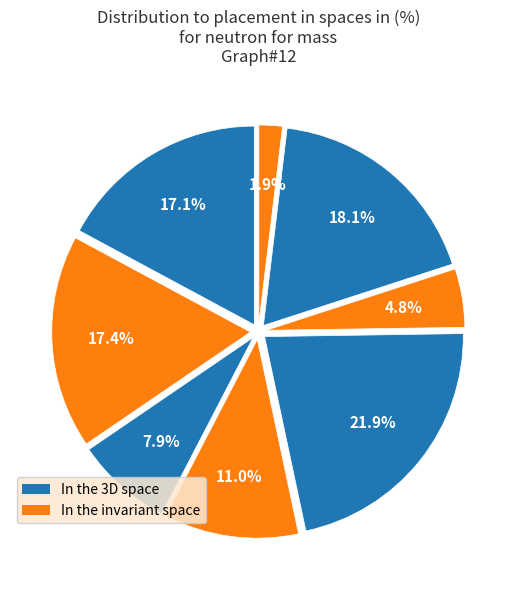

How many segments does this pie chart have?

8